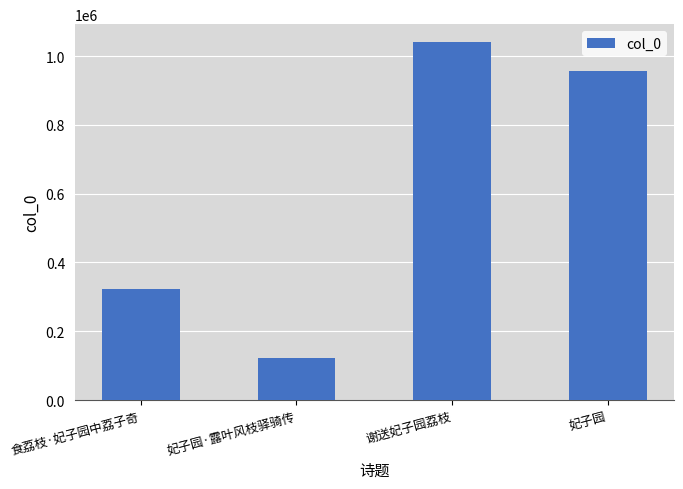

What is the label of the 3rd bar from the left?

谢送妃子园荔枝